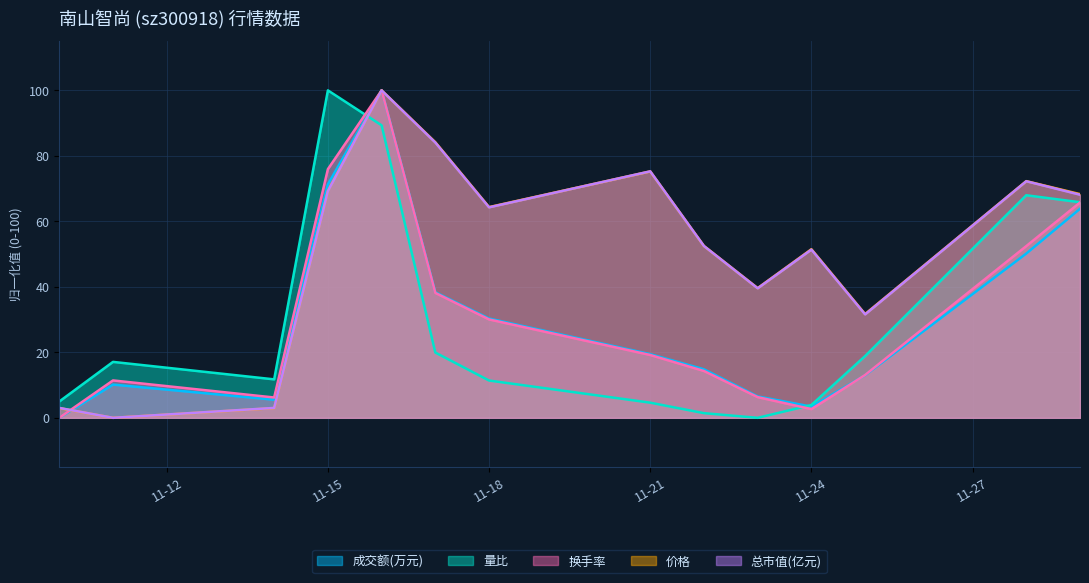

Count the number of data series in this chart.

5